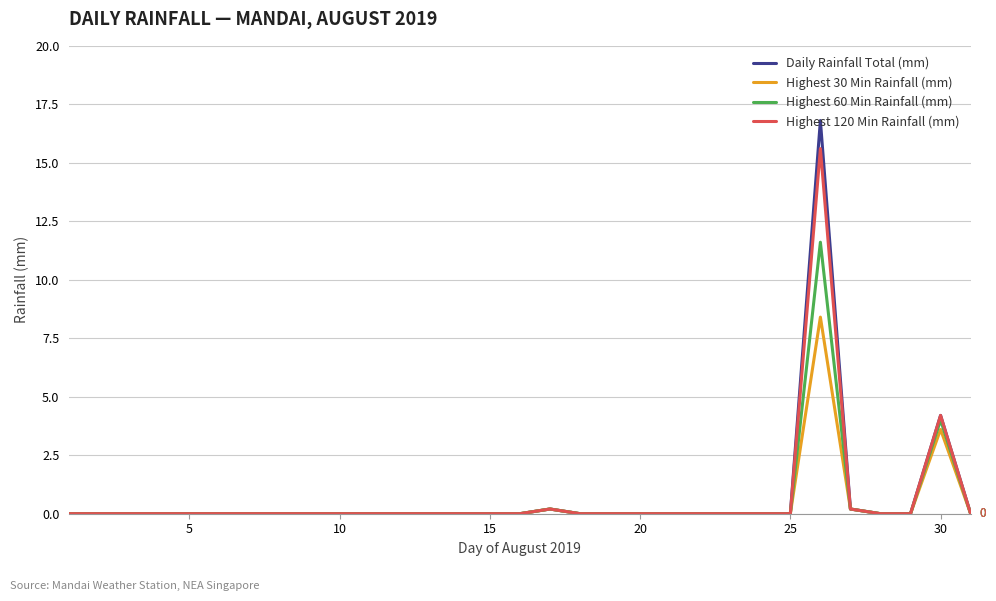

Which series has the widest spread of values?

Daily Rainfall Total (mm)